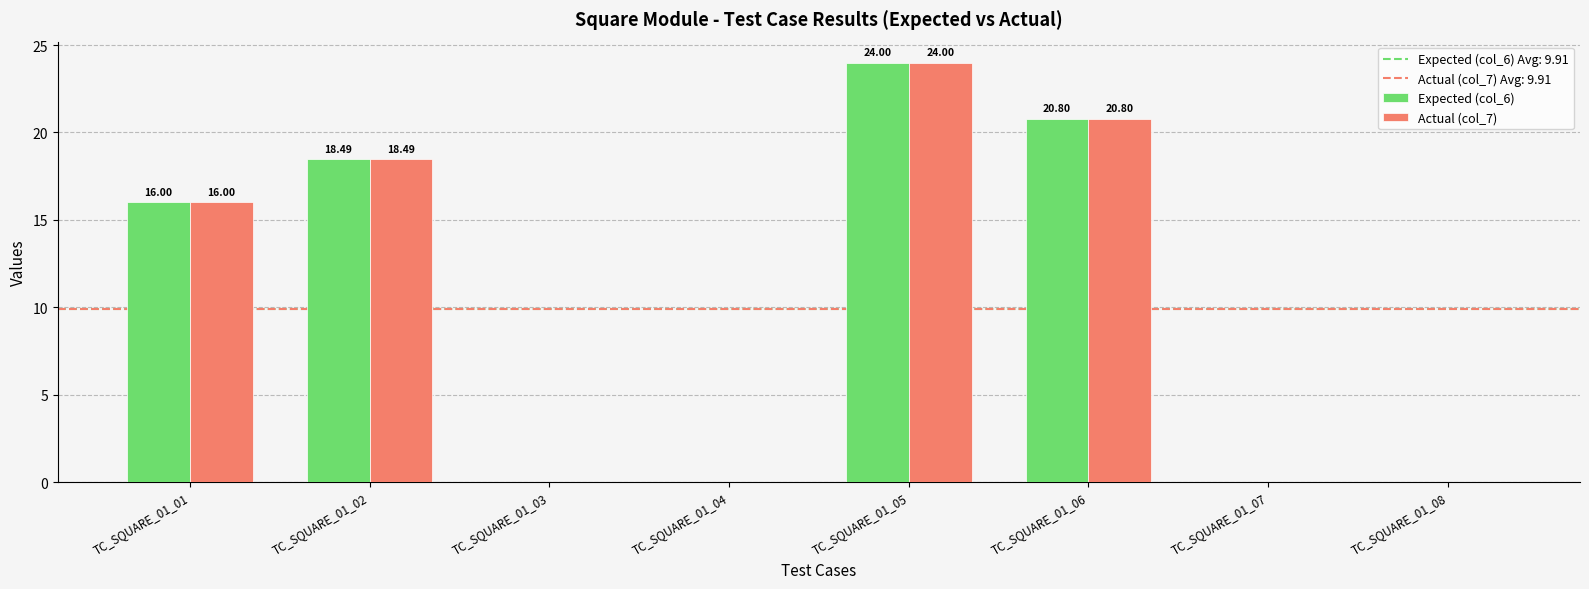

Reading left to right, list all the values displayed in this chart.

Expected (col_6): 16.0	18.5	0.0	0.0	24.0	20.8	0.0	0.0
Actual (col_7): 16.0	18.5	0.0	0.0	24.0	20.8	0.0	0.0